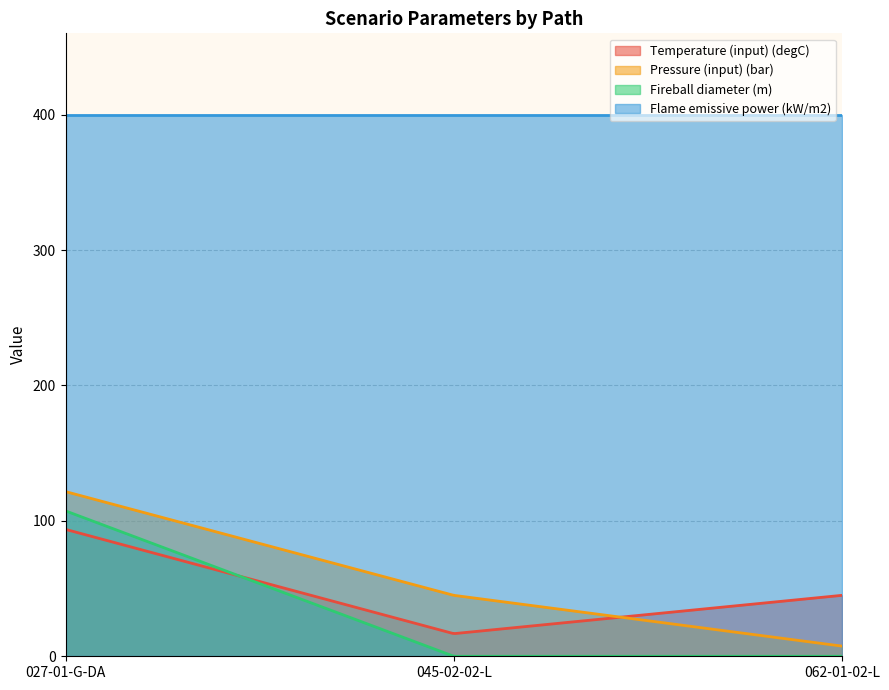

Is it true that Pressure (input) (bar) equals 73.4 at 045-02-02-L?

False